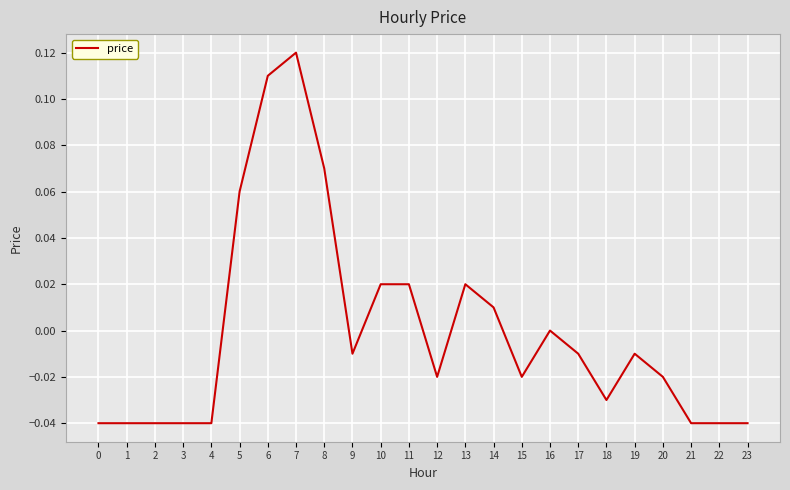

Where is the data nearest to the value 0?

16